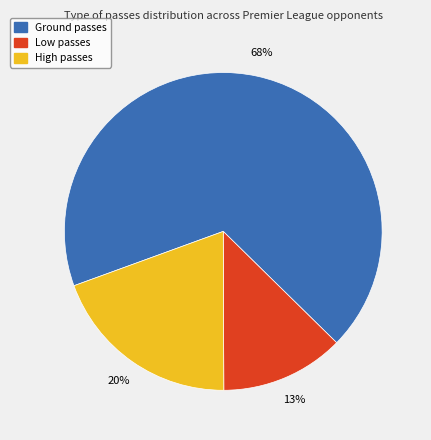

Is there a majority slice in this chart?

Yes